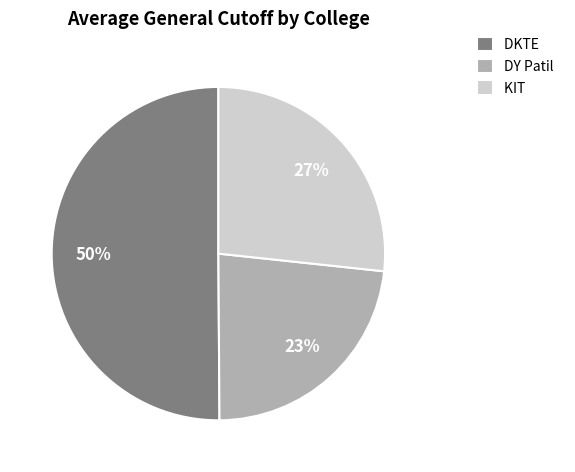

To the nearest percent, what portion does KIT represent?

27%